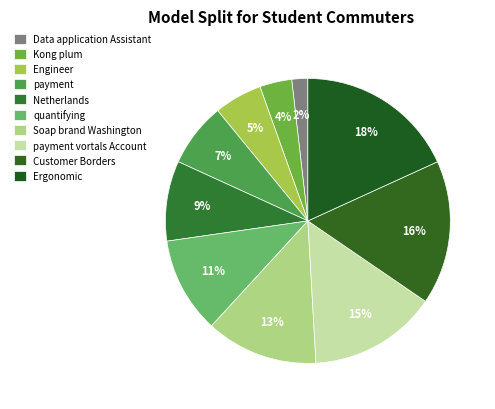

Is it true that payment is 15% of the pie?

False